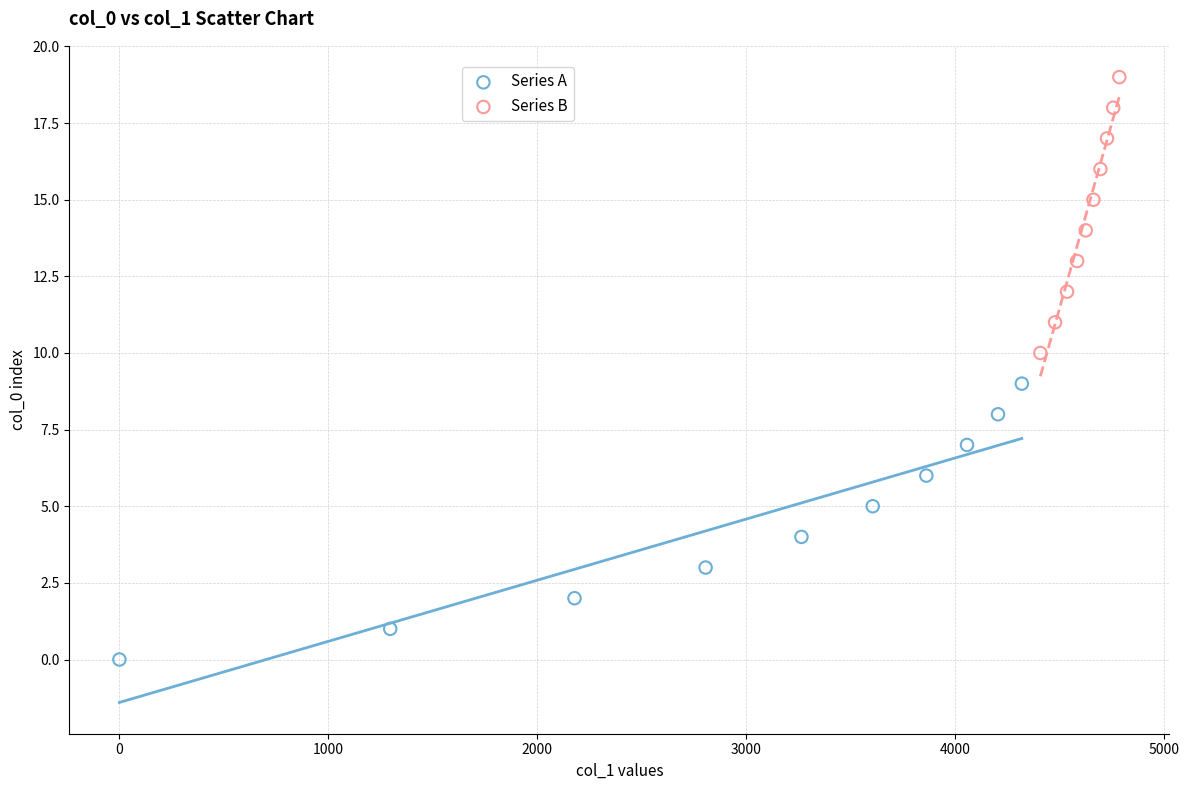

Which series contains the highest Y value?

Series B